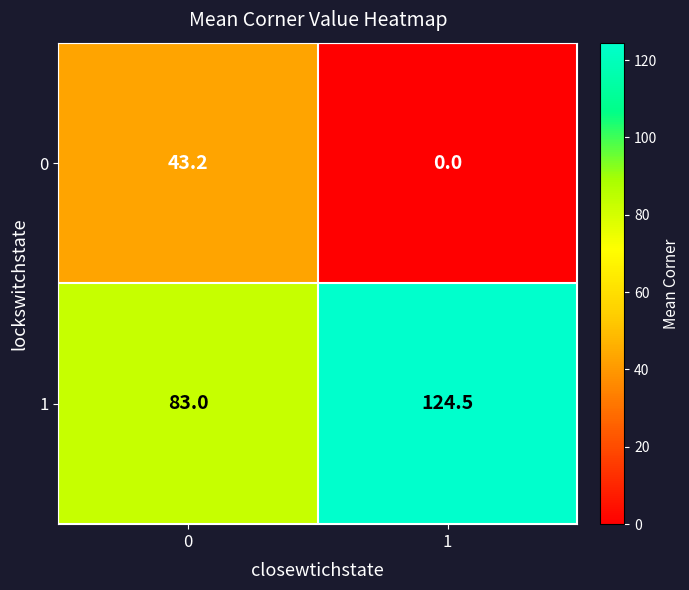

What is the difference between the highest and lowest values at 1?

124.5